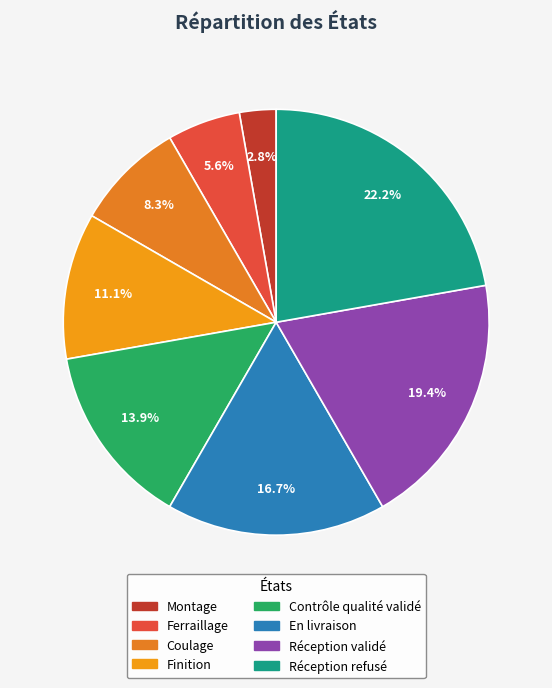

To the nearest percent, what portion does Finition represent?

11%